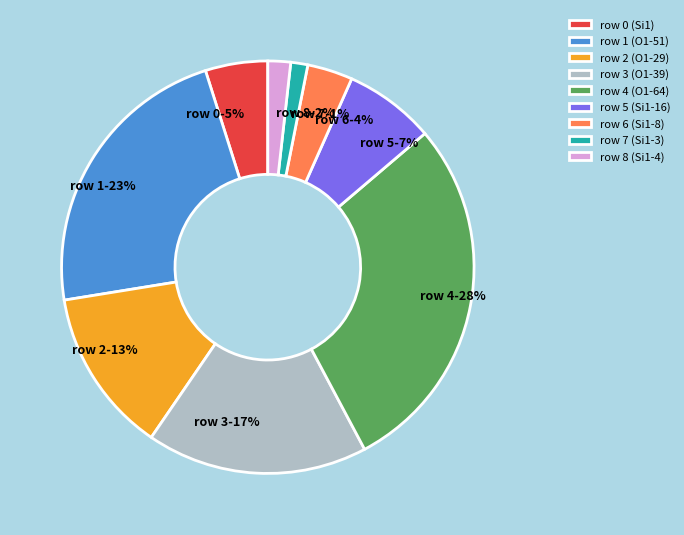

What percentage is the row 6 (Si1-8) slice, to the nearest percent?

4%